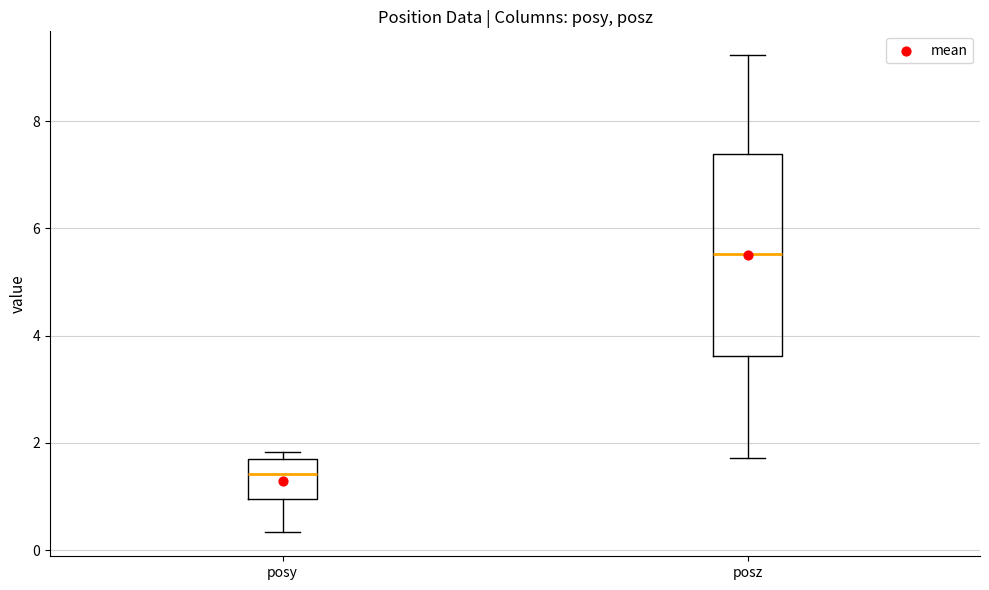

Reading left to right, read every box against the y-axis: the position of its median line, the range the box covers, and the ends of its whiskers. The values are not printed on the chart, so give them approximately, as read against the axis.

posy: median 1.4, box 1.0 to 1.8, whiskers 0.4 to 1.8 (just above the box's upper edge)
posz: median 5.6, box 3.6 to 7.4, whiskers 1.8 to 9.2